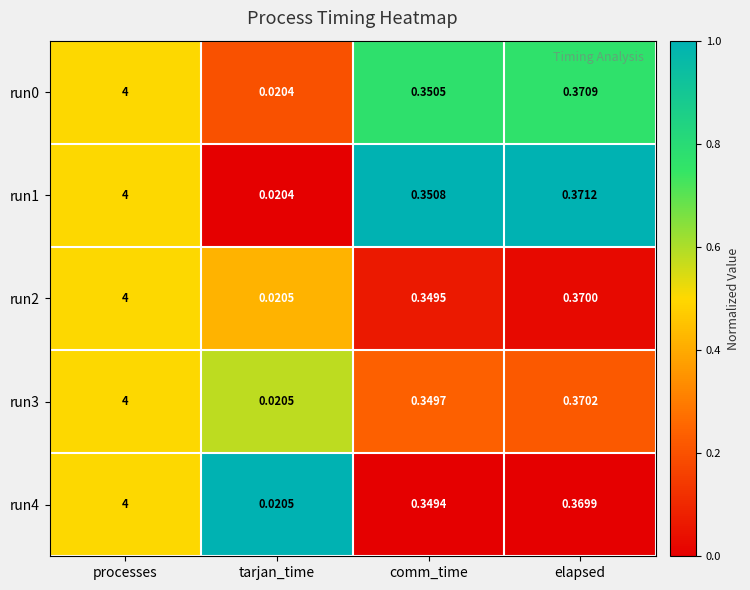

Which category has the lowest value across all series?

tarjan_time